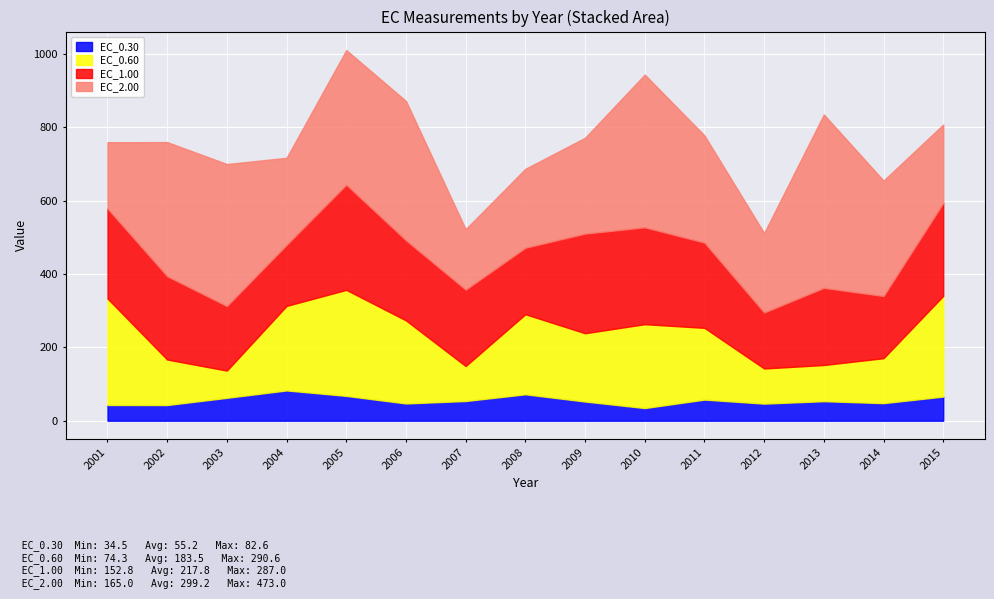

What is the difference between the second highest and second lowest values in the EC_0.60 series?

193.9